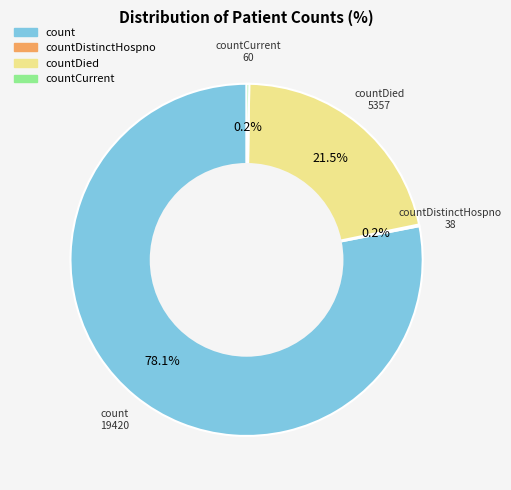

Does any single category account for the majority?

Yes